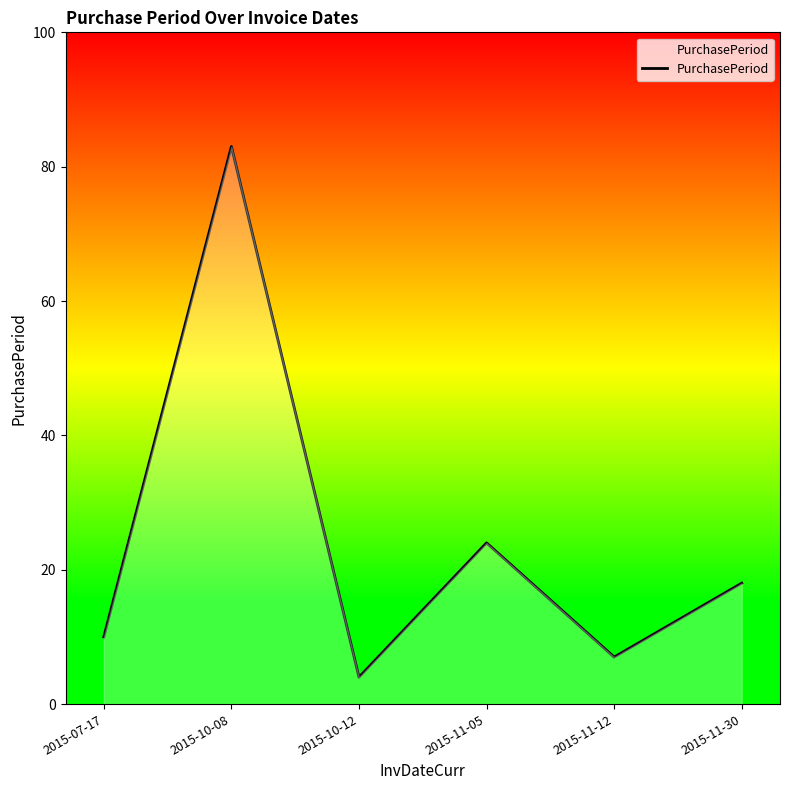

True or false: the data shows 4 at 2015-10-12.

True